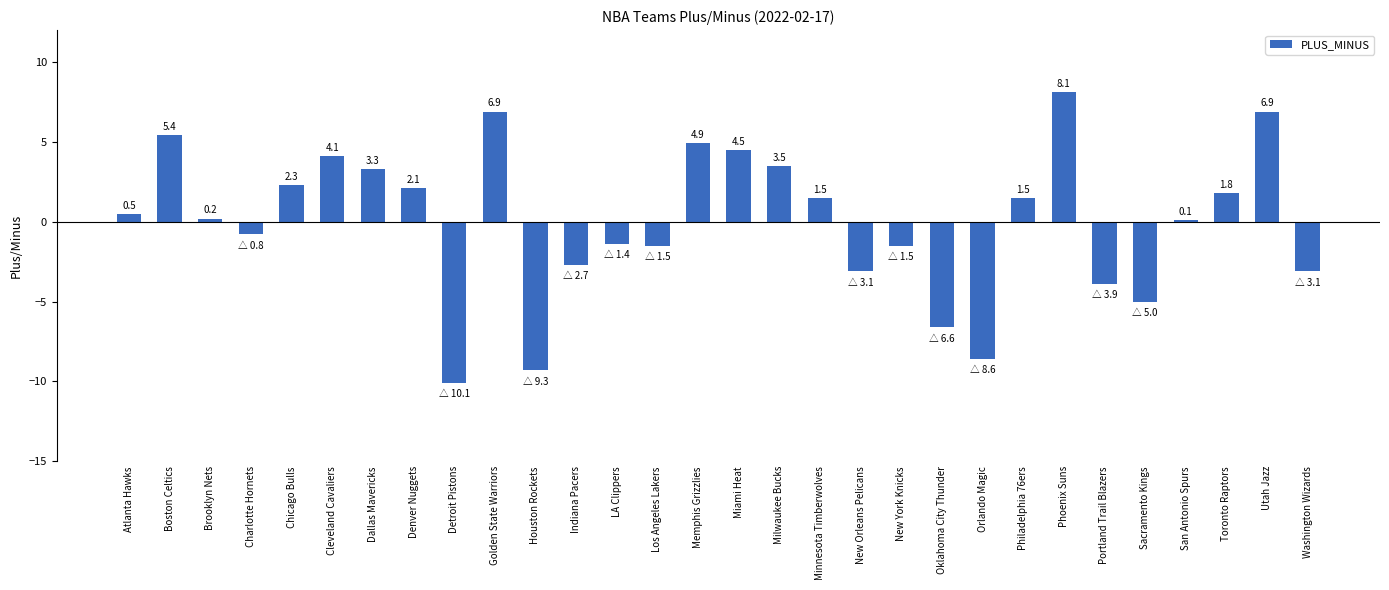

Reading left to right, transcribe all the data shown in this chart.

Atlanta Hawks=0.5	Boston Celtics=5.4	Brooklyn Nets=0.2	Charlotte Hornets=-0.8	Chicago Bulls=2.3	Cleveland Cavaliers=4.1	Dallas Mavericks=3.3	Denver Nuggets=2.1	Detroit Pistons=-10.1	Golden State Warriors=6.9	Houston Rockets=-9.3	Indiana Pacers=-2.7	LA Clippers=-1.4	Los Angeles Lakers=-1.5	Memphis Grizzlies=4.9	Miami Heat=4.5	Milwaukee Bucks=3.5	Minnesota Timberwolves=1.5	New Orleans Pelicans=-3.1	New York Knicks=-1.5	Oklahoma City Thunder=-6.6	Orlando Magic=-8.6	Philadelphia 76ers=1.5	Phoenix Suns=8.1	Portland Trail Blazers=-3.9	Sacramento Kings=-5.0	San Antonio Spurs=0.1	Toronto Raptors=1.8	Utah Jazz=6.9	Washington Wizards=-3.1